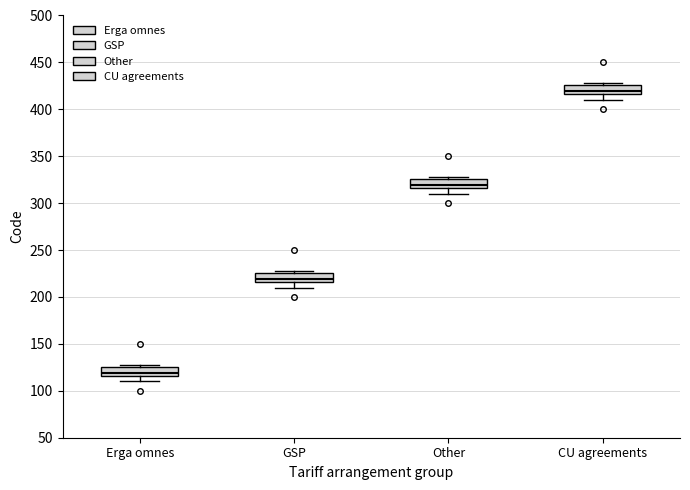

Reading left to right, transcribe this box plot: for each box, give where its median line is, the range the box spans, and where its two whiskers end, as read against the y-axis. The values are not printed on the chart, so give them approximately, as read against the axis.

Erga omnes: median 120, box 115 to 125, whiskers 110 to 130
GSP: median 220, box 215 to 225, whiskers 210 to 230
Other: median 320, box 315 to 325, whiskers 310 to 330
CU agreements: median 420, box 415 to 425, whiskers 410 to 430